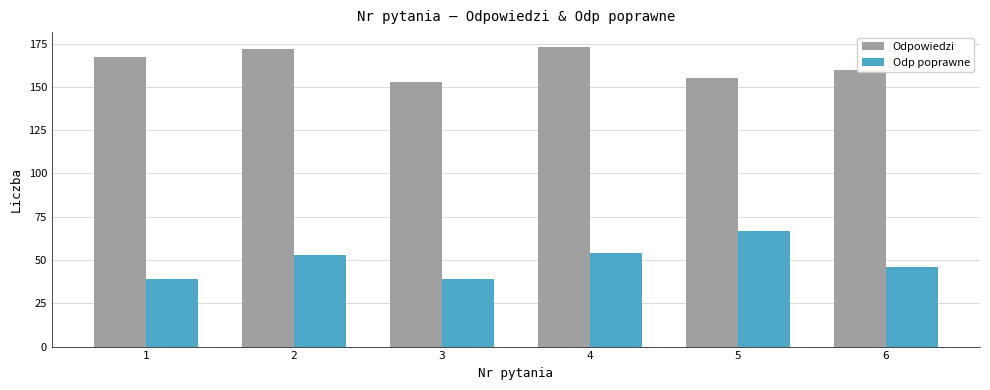

What is the minimum value for Odpowiedzi?

153